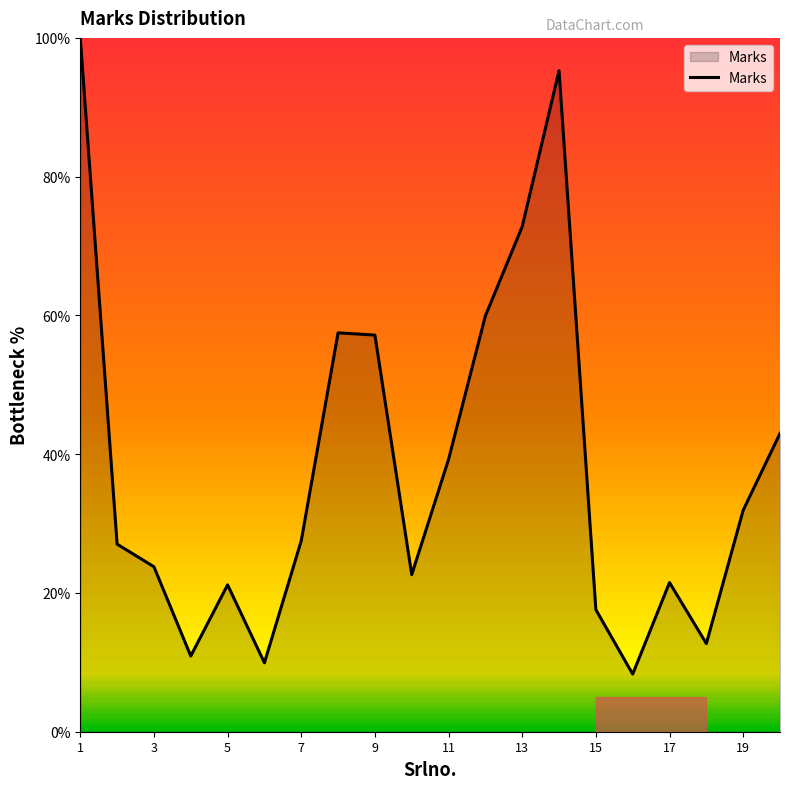

What is the difference between the maximum and minimum values?

91.7